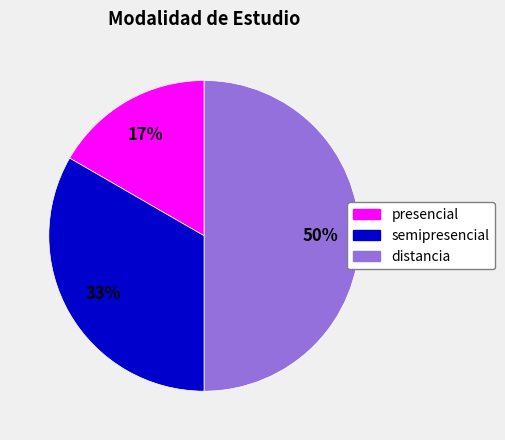

Between distancia and presencial, which is larger?

distancia